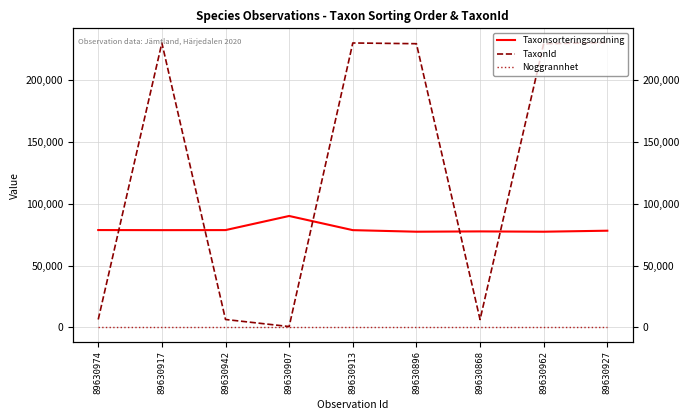

True or false: Taxonsorteringsordning has more than 2 points higher than both neighbors.

False